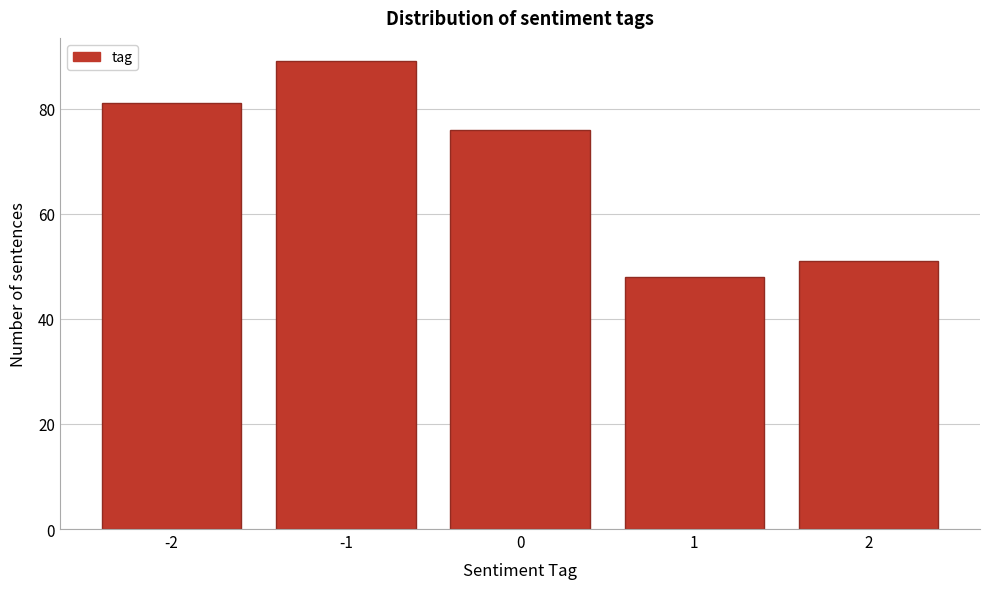

What is the height of the bar covering -0.5 to 0.5 on the x-axis? The values are not printed on the chart, so give them approximately, as read against the axis.

76